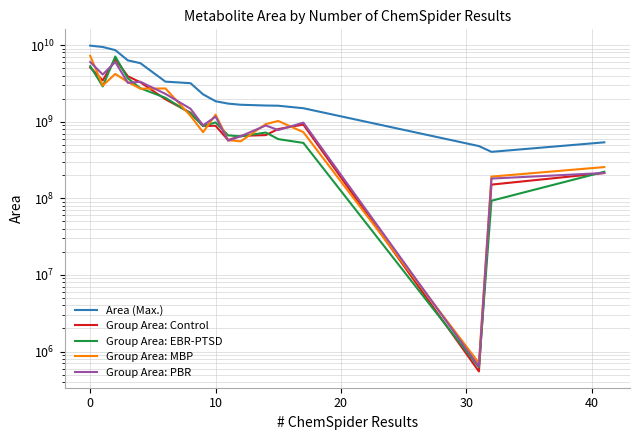

What is the sum of all Group Area: PBR values?

32739177052.3